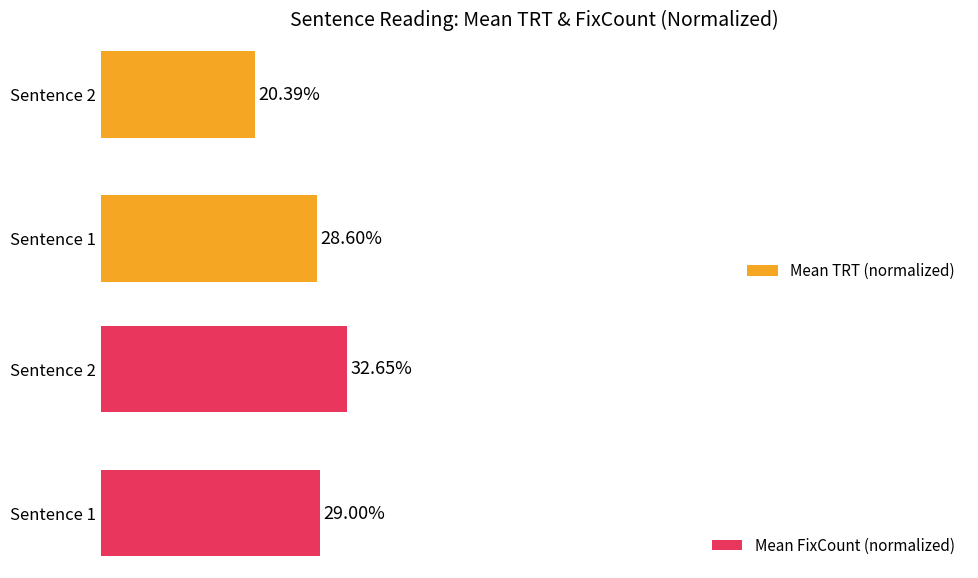

How many groups of bars are there?

2